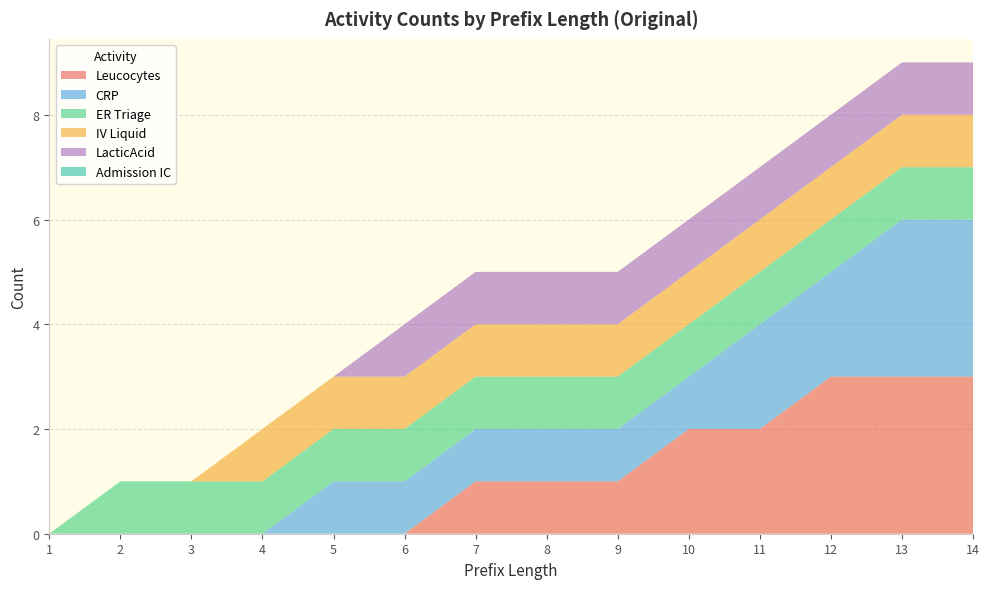

Reading left to right, list all the values displayed in this chart.

Leucocytes: 1=0	2=0	3=0	4=0	5=0	6=0	7=1	8=1	9=1	10=2	11=2	12=3	13=3	14=3
CRP: 1=0	2=0	3=0	4=0	5=1	6=1	7=1	8=1	9=1	10=1	11=2	12=2	13=3	14=3
ER Triage: 1=0	2=1	3=1	4=1	5=1	6=1	7=1	8=1	9=1	10=1	11=1	12=1	13=1	14=1
IV Liquid: 1=0	2=0	3=0	4=1	5=1	6=1	7=1	8=1	9=1	10=1	11=1	12=1	13=1	14=1
LacticAcid: 1=0	2=0	3=0	4=0	5=0	6=1	7=1	8=1	9=1	10=1	11=1	12=1	13=1	14=1
Admission IC: 1=0	2=0	3=0	4=0	5=0	6=0	7=0	8=0	9=0	10=0	11=0	12=0	13=0	14=0